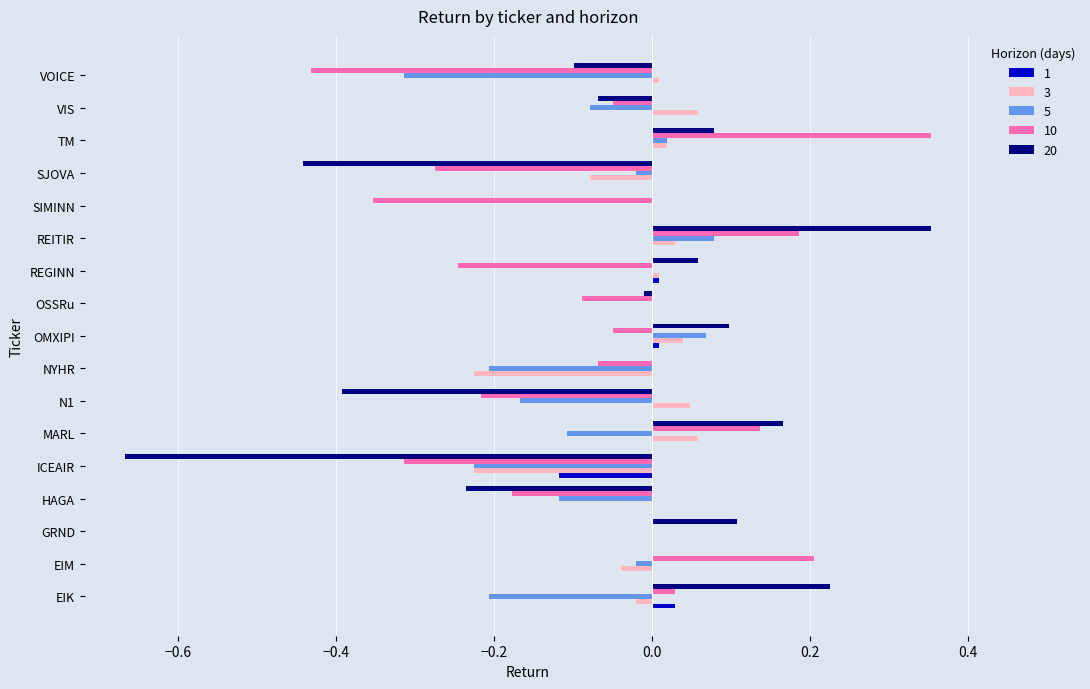

The value of 1 at N1 is 0.0. True or false?

True